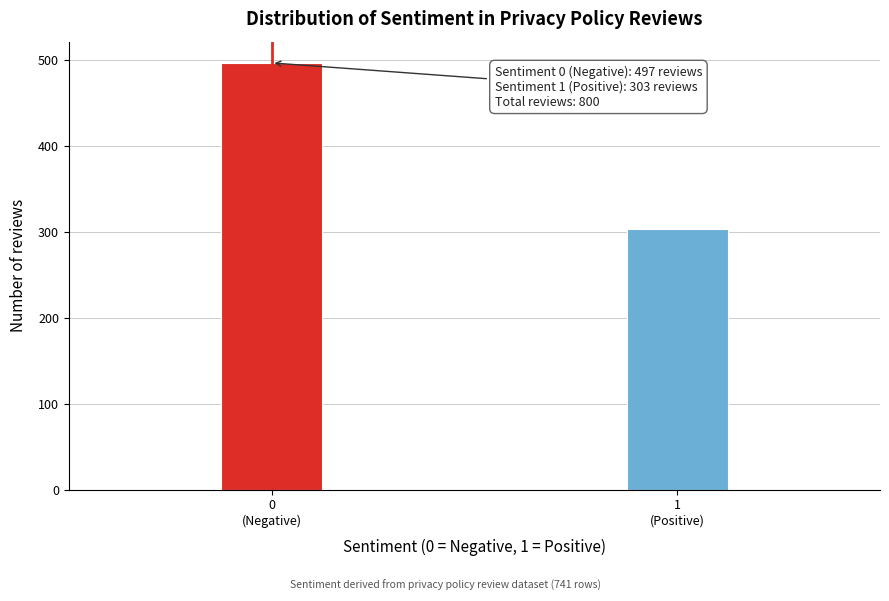

Reading left to right, transcribe all the data shown in this chart.

497	303